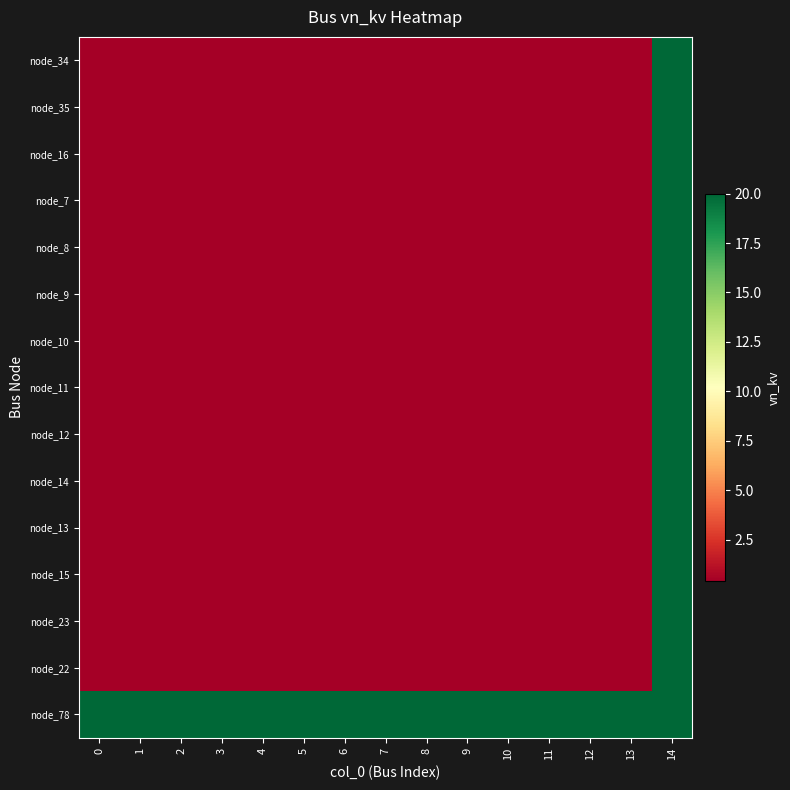

At 9, list the series in order from largest to smallest.

node_78, node_34, node_35, node_16, node_7, node_8, node_9, node_10, node_11, node_12, node_14, node_13, node_15, node_23, node_22